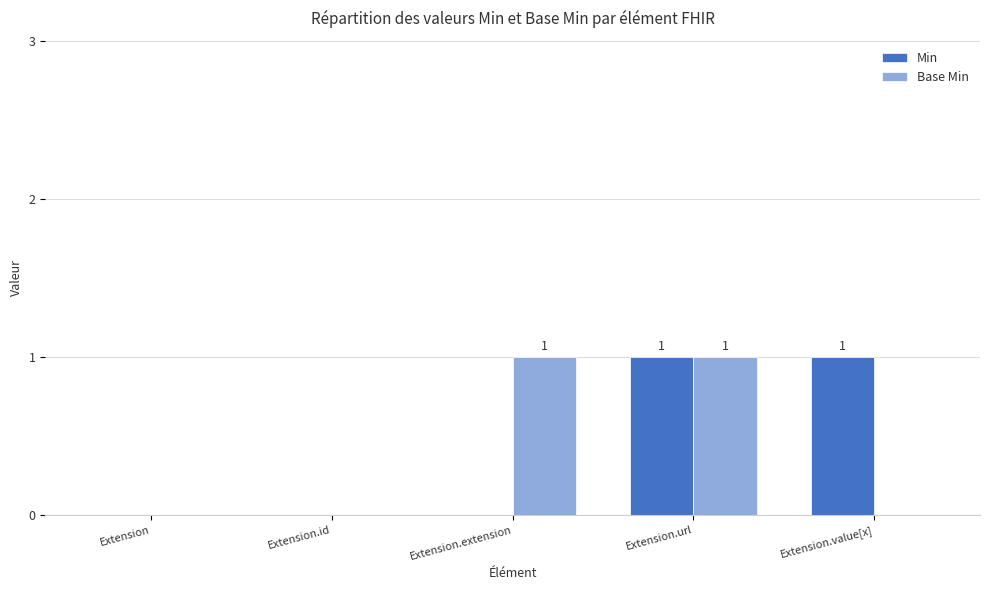

How many categories are shown in the chart?

5